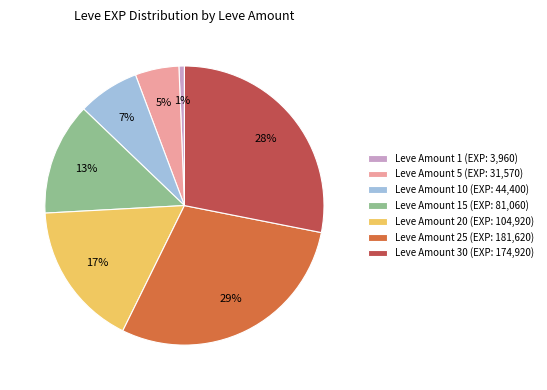

To the nearest percent, what percentage of the pie is Leve Amount 15 (EXP: 81,060)?

13%